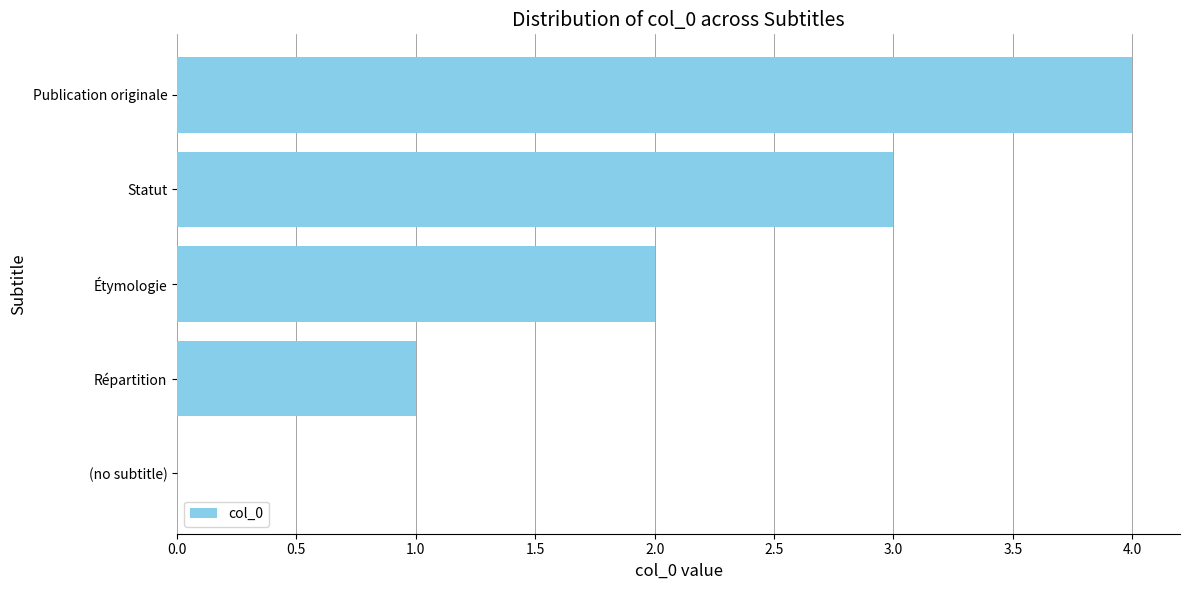

What is the sum of all values?

10